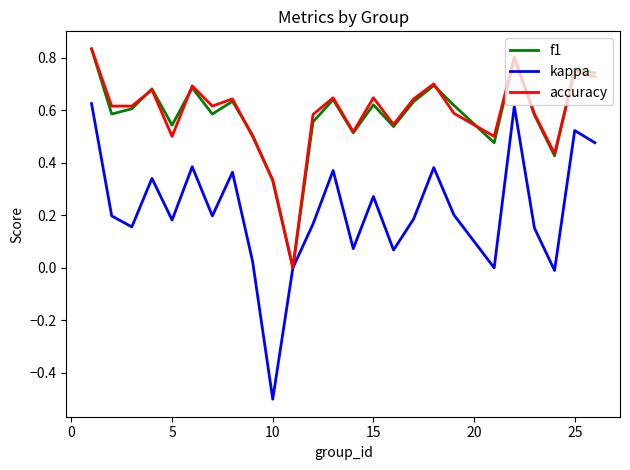

Which series has the widest spread of values?

kappa